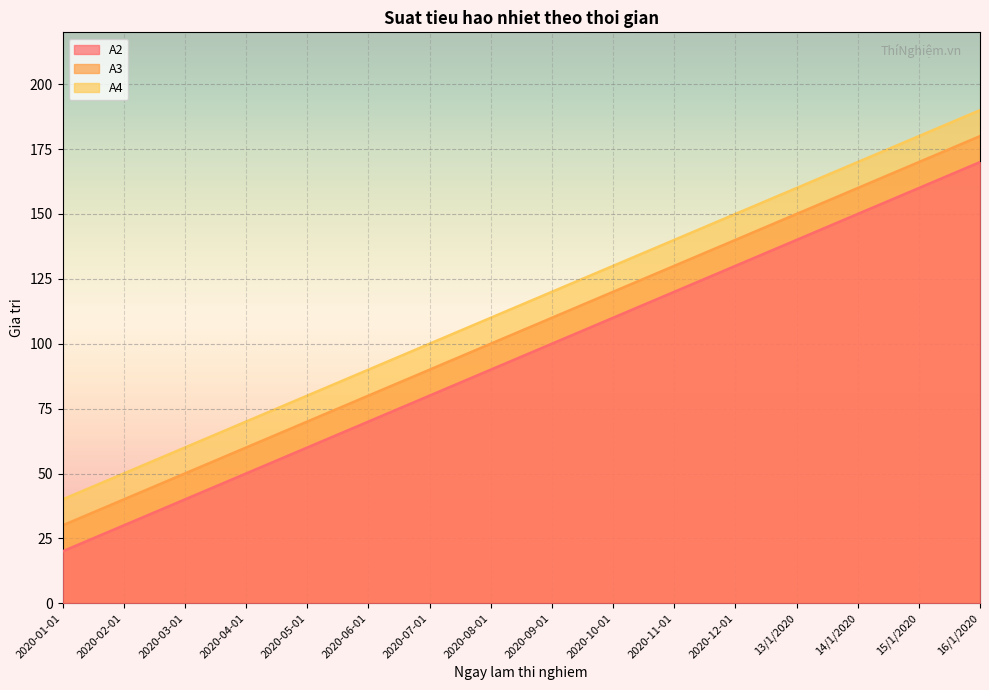

Where is A2 nearest to the value 95?

2020-08-01